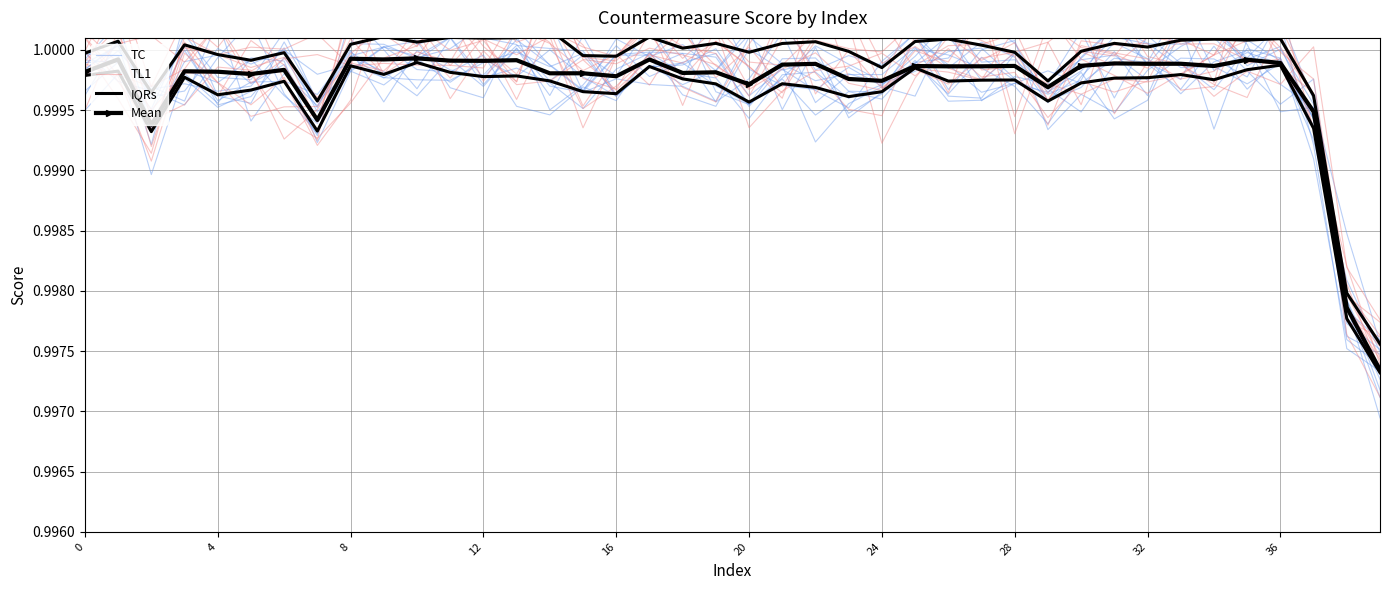

True or false: Mean has more than 0 interior local peaks.

True